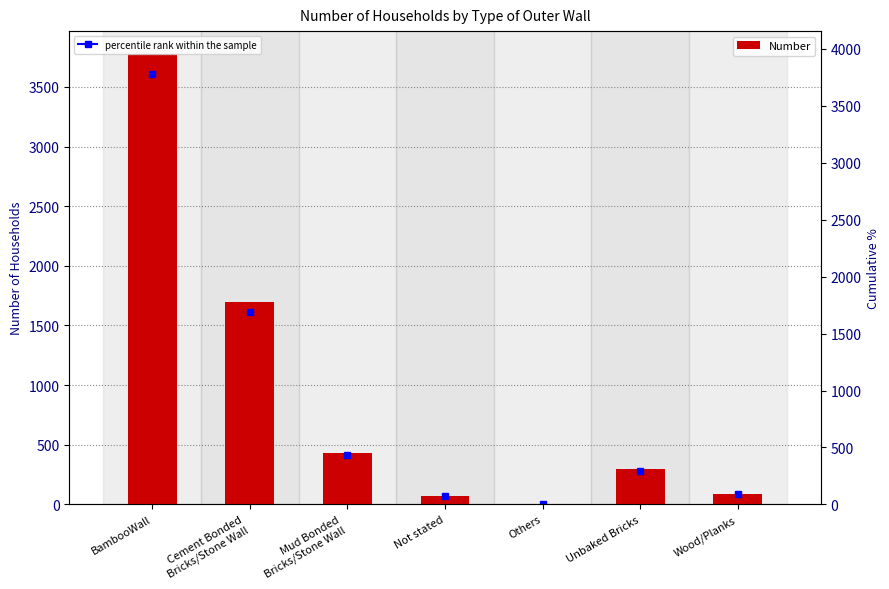

The chart shows a value of 123 at Not stated. True or false?

False